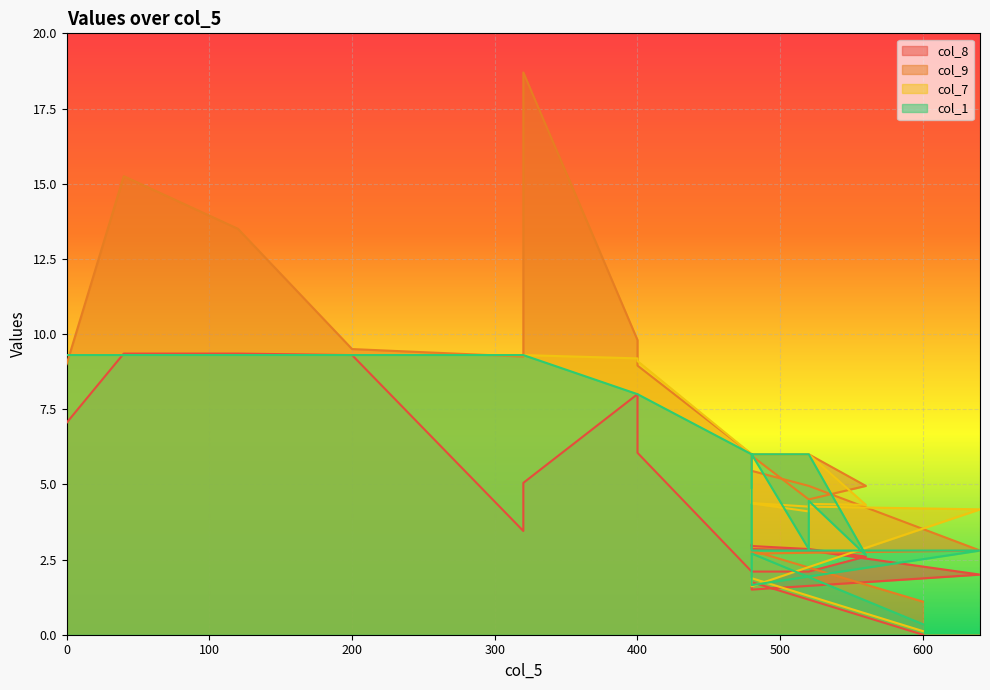

What is the value of the col_8 point at the 10th from the left?

2.1